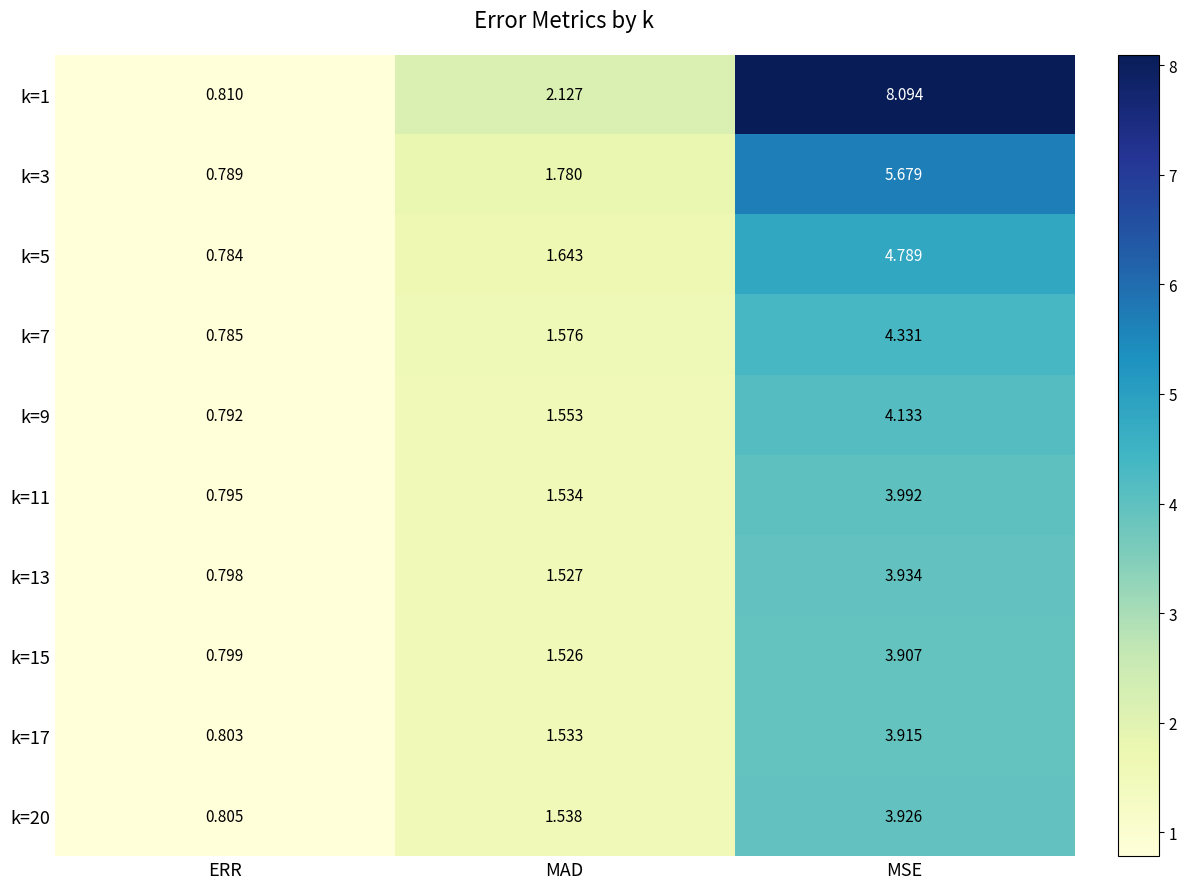

Which series changed the most between ERR and MAD?

k=1